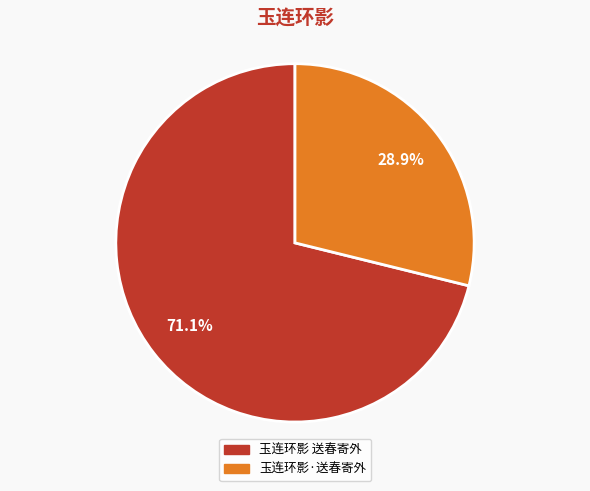

Rank the categories by value from highest to lowest.

玉连环影 送春寄外, 玉连环影·送春寄外